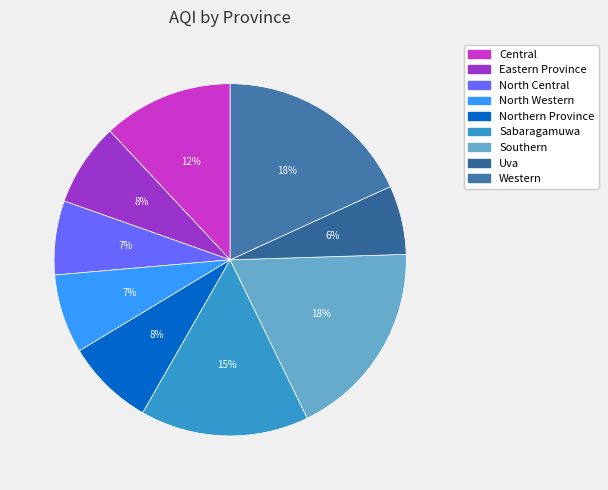

What is the largest slice in the pie chart?

Southern